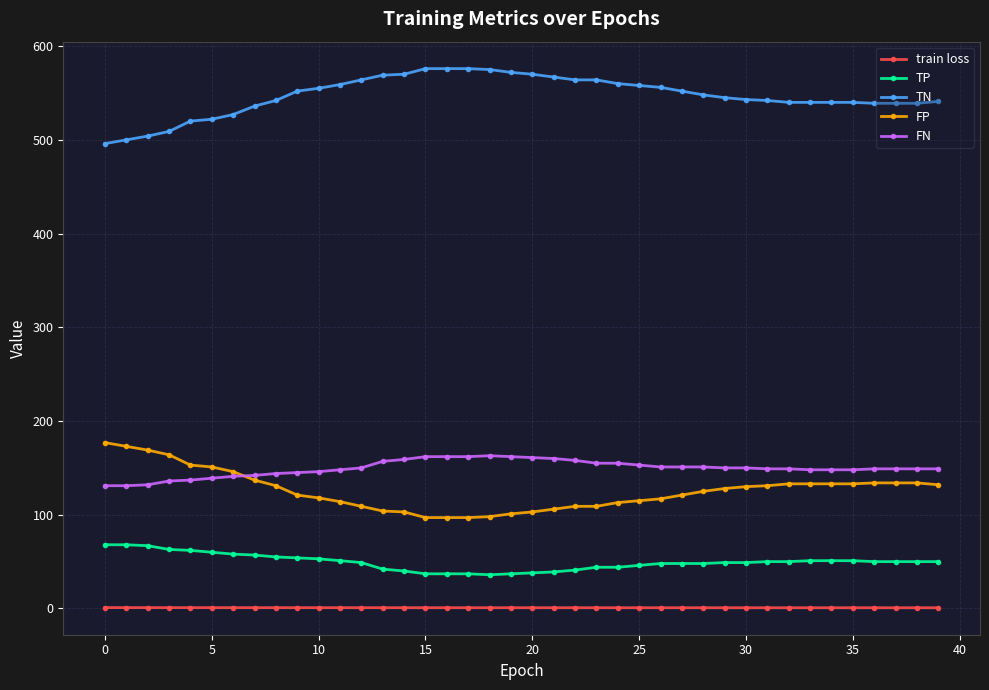

True or false: TP and FN cross at least once.

False